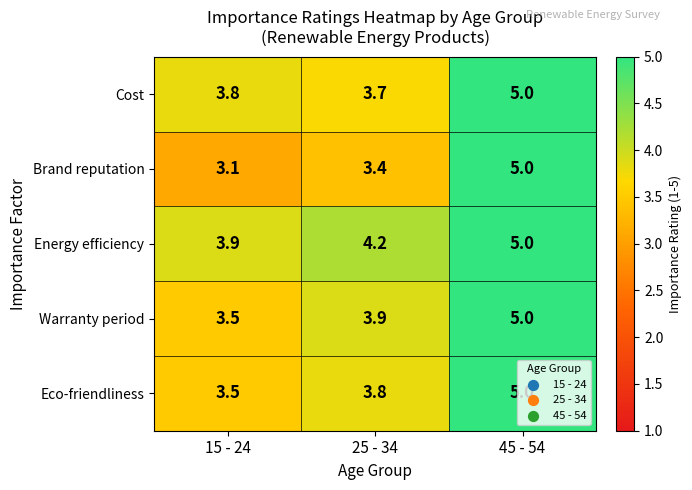

What is the smallest value displayed?

3.1